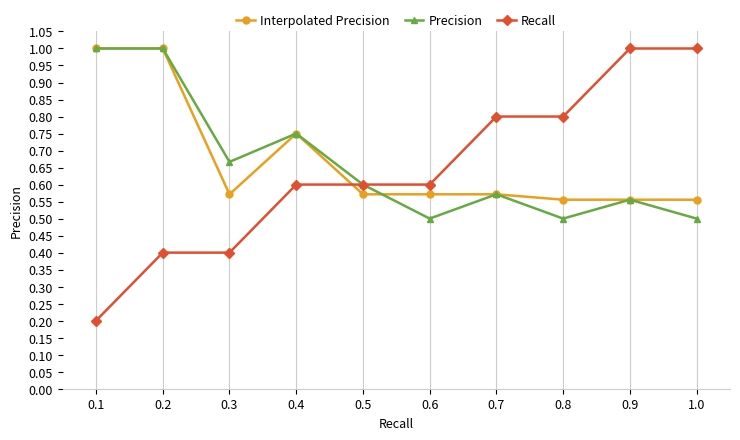

What is the lowest value of the Precision series?

0.5